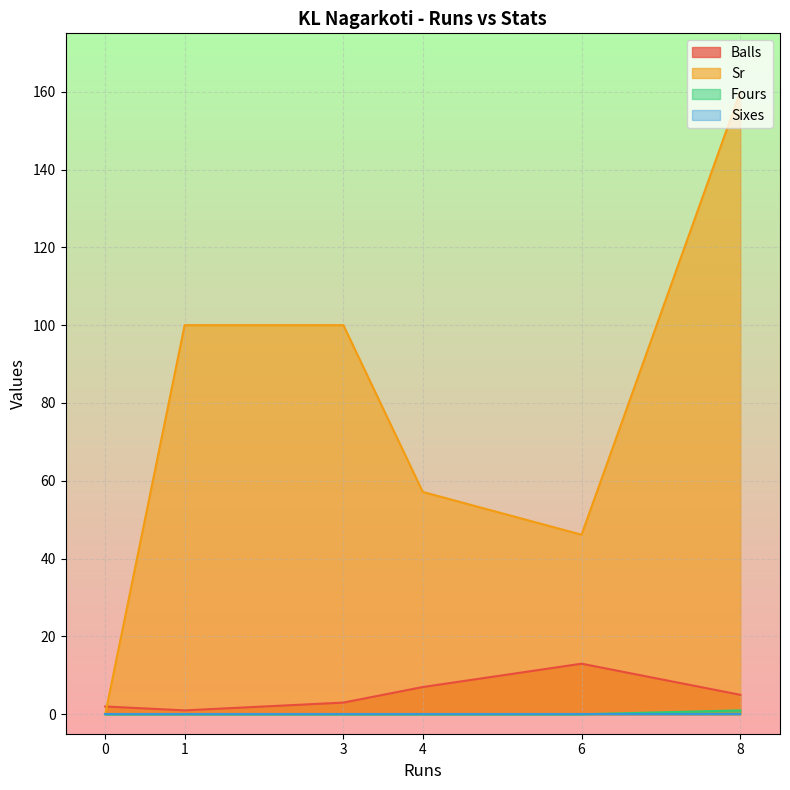

Which category has the highest value across all series?

8